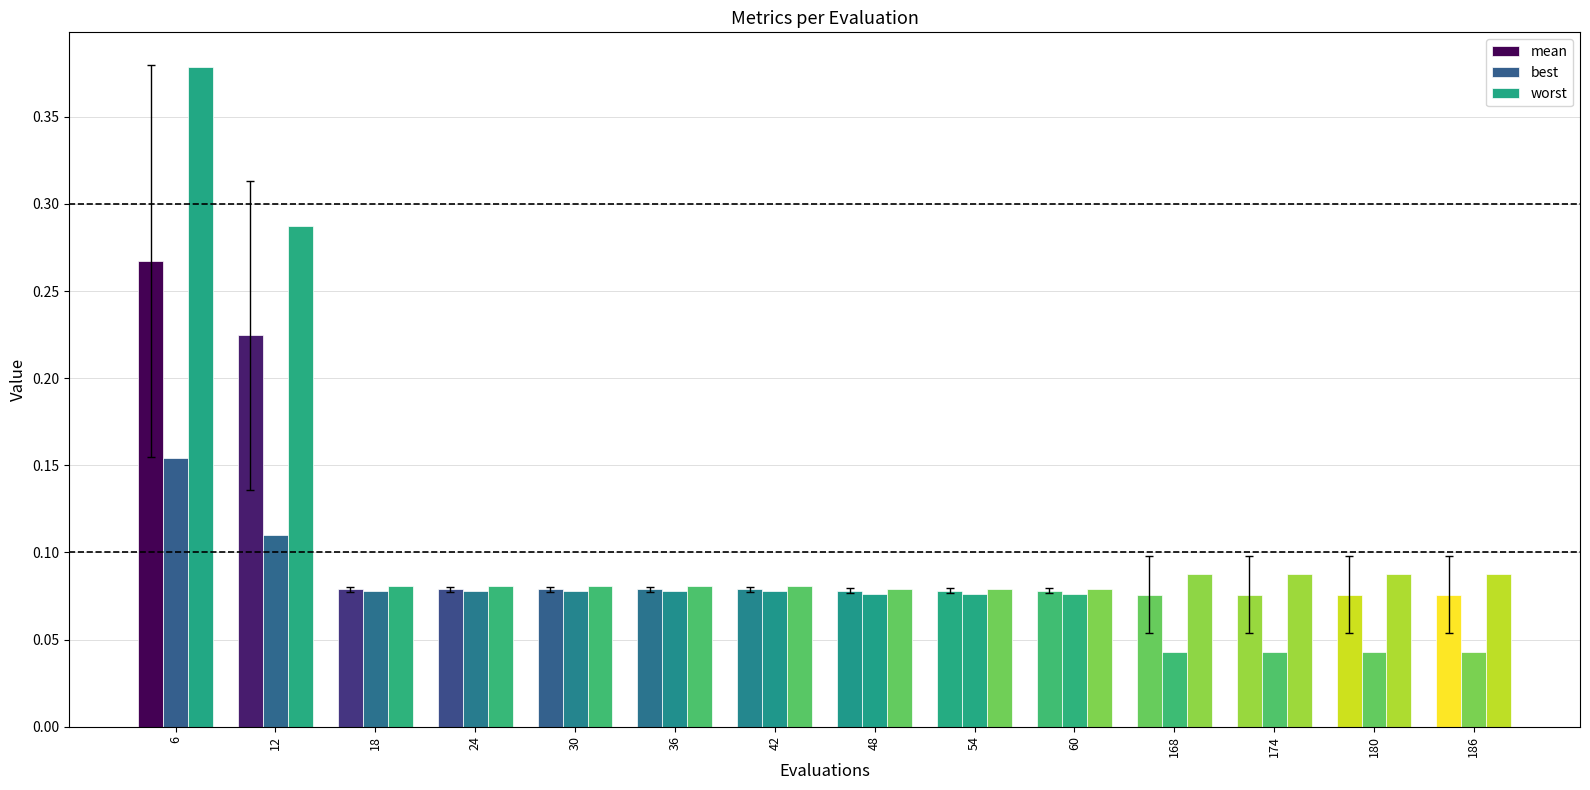

What is the approximate value of mean at 48?

0.1